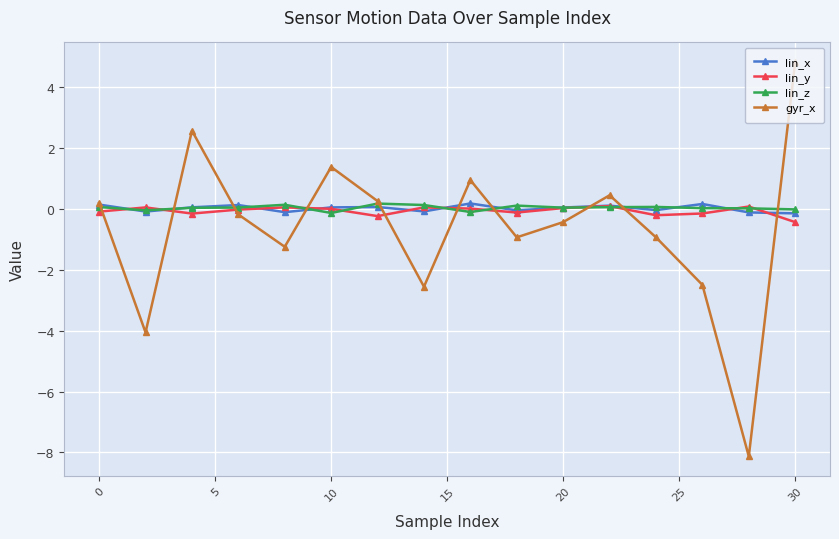

What is the difference between the second highest and second lowest values in the lin_y series?

0.3